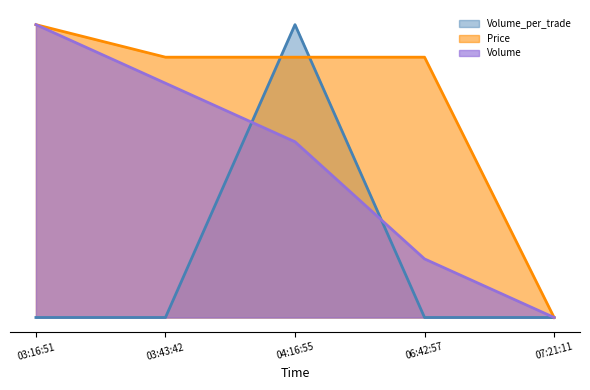

How many interior local peaks does the Volume_per_trade series have?

1